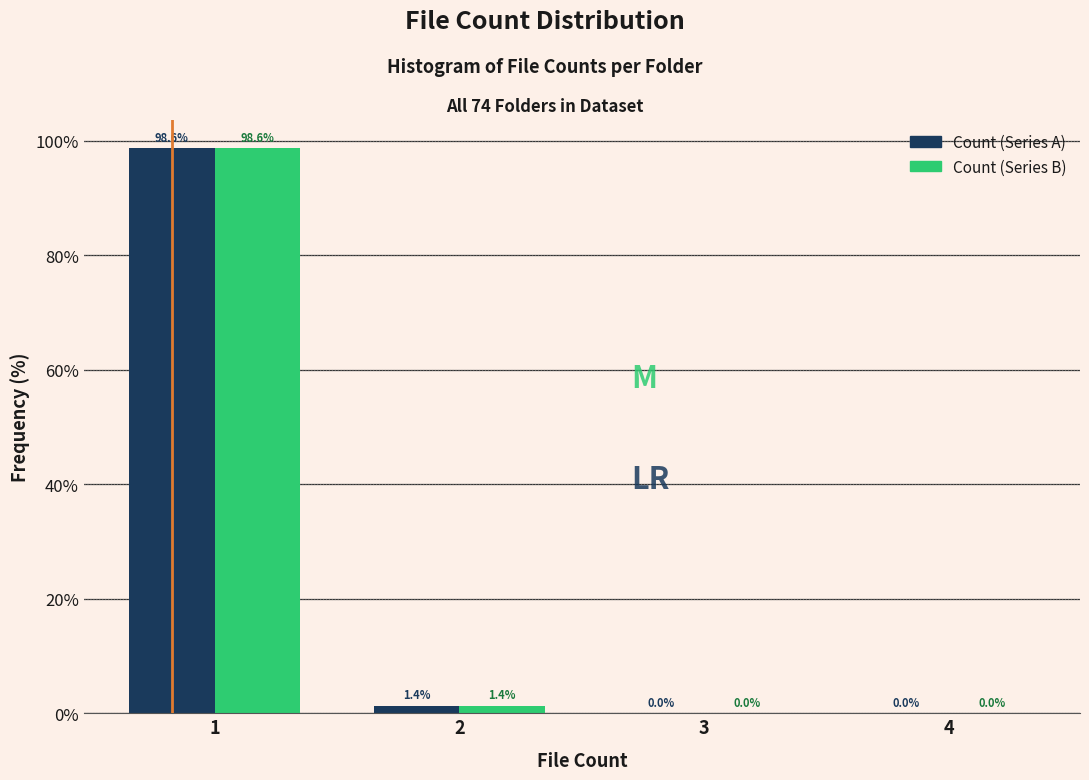

Reading left to right, what are all the values shown in this chart?

Count (Series A): 1=98.6	2=1.4	3=0.0	4=0.0
Count (Series B): 1=98.6	2=1.4	3=0.0	4=0.0